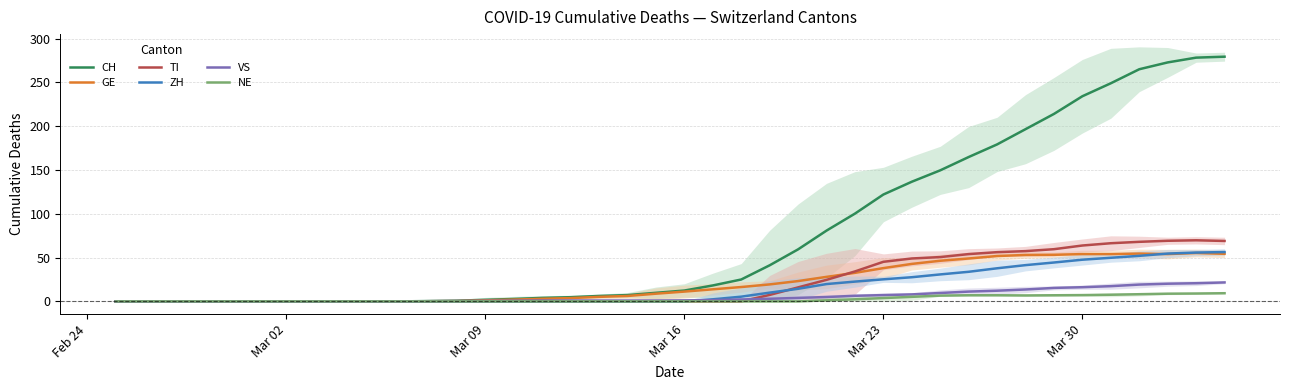

What is the highest value of the VS series?

21.7